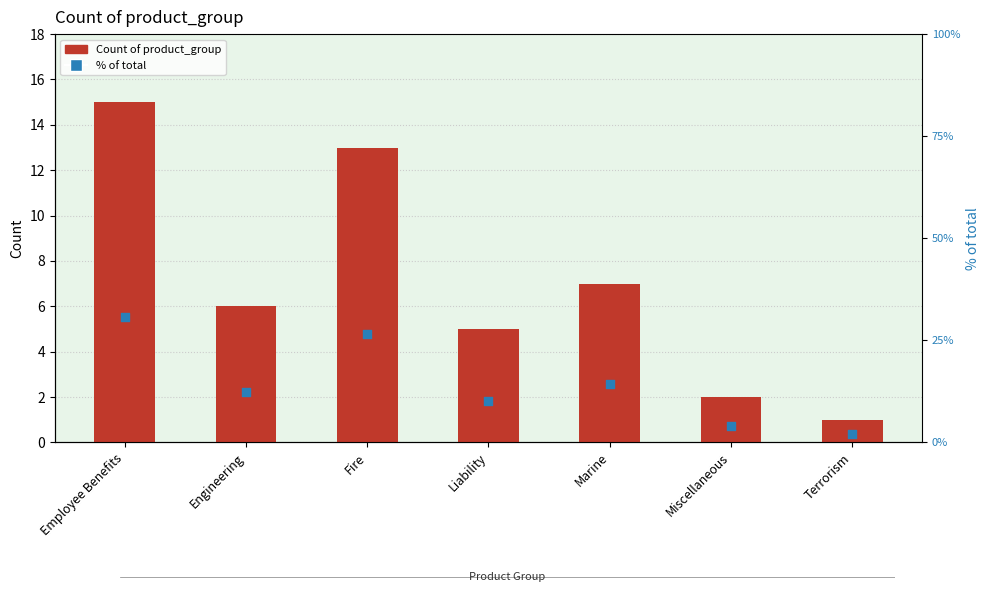

Which series has the widest spread of Y values?

% of total